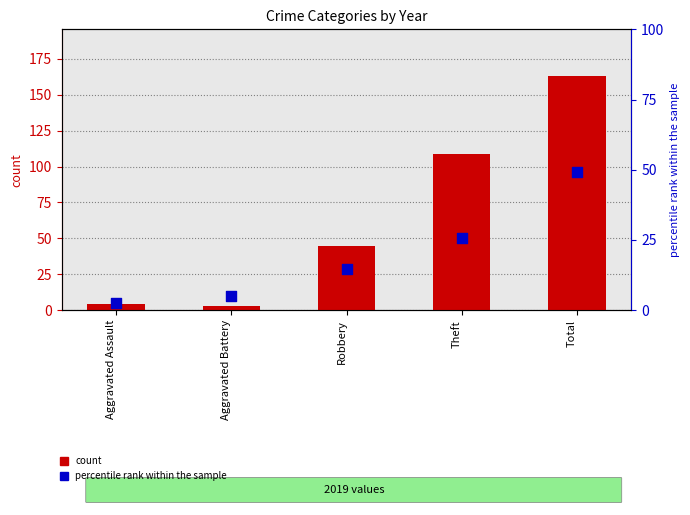

What are all the series names shown in the legend?

count, percentile rank within the sample